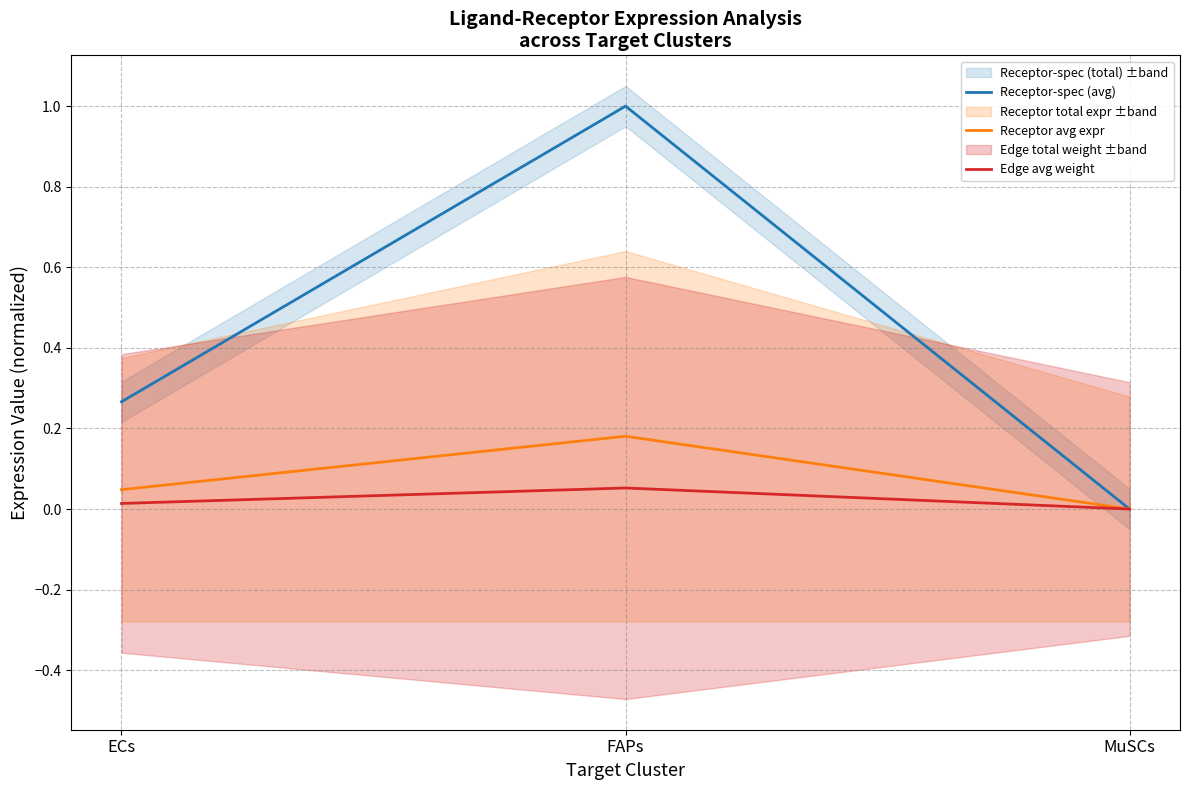

Is the value of Receptor avg expr at ECs greater than the value of Receptor-spec (avg) at ECs?

No